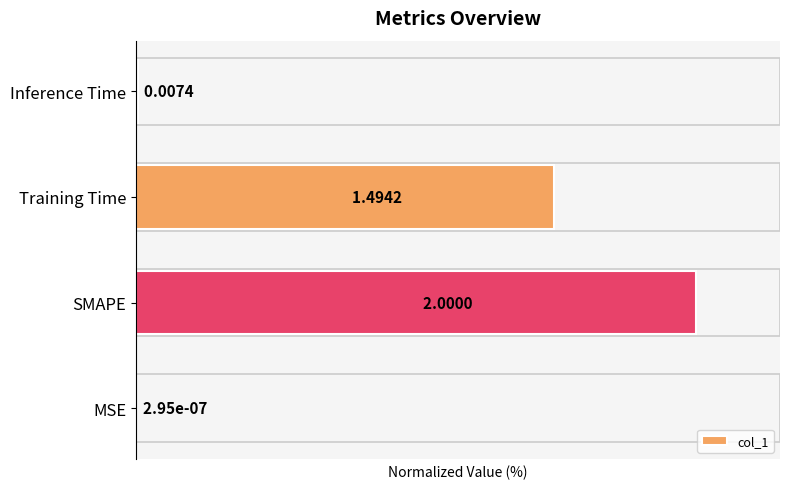

Which label corresponds to the largest value in the chart?

SMAPE